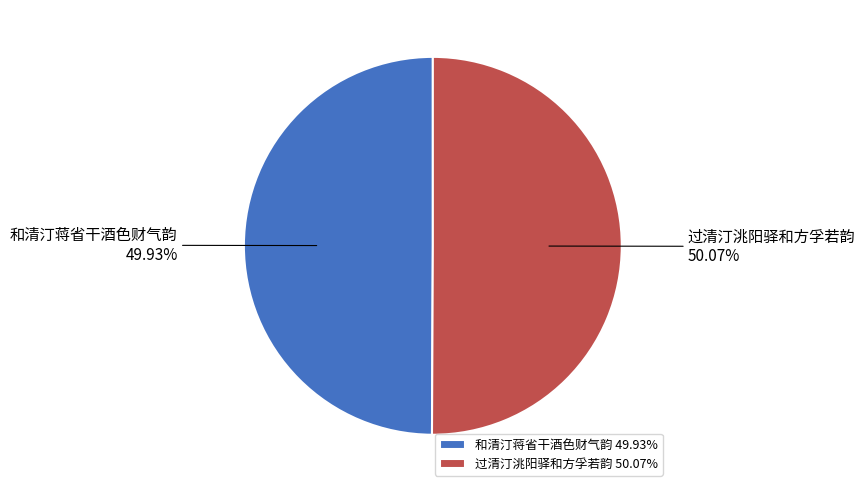

Does any single category account for the majority?

Yes